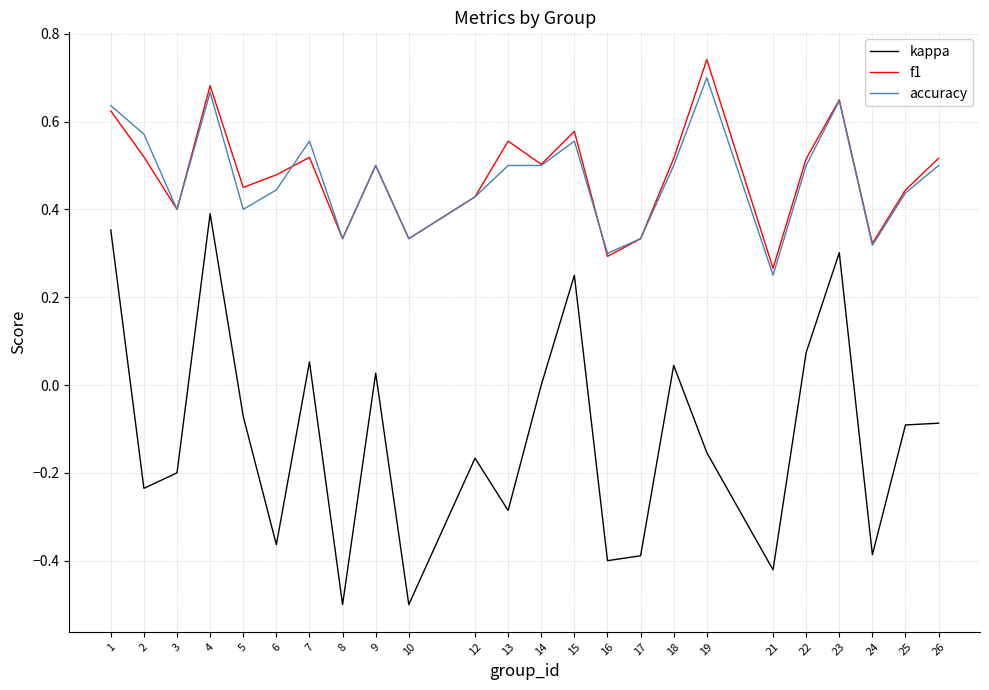

Between 6 and 22, which series saw the biggest shift?

kappa